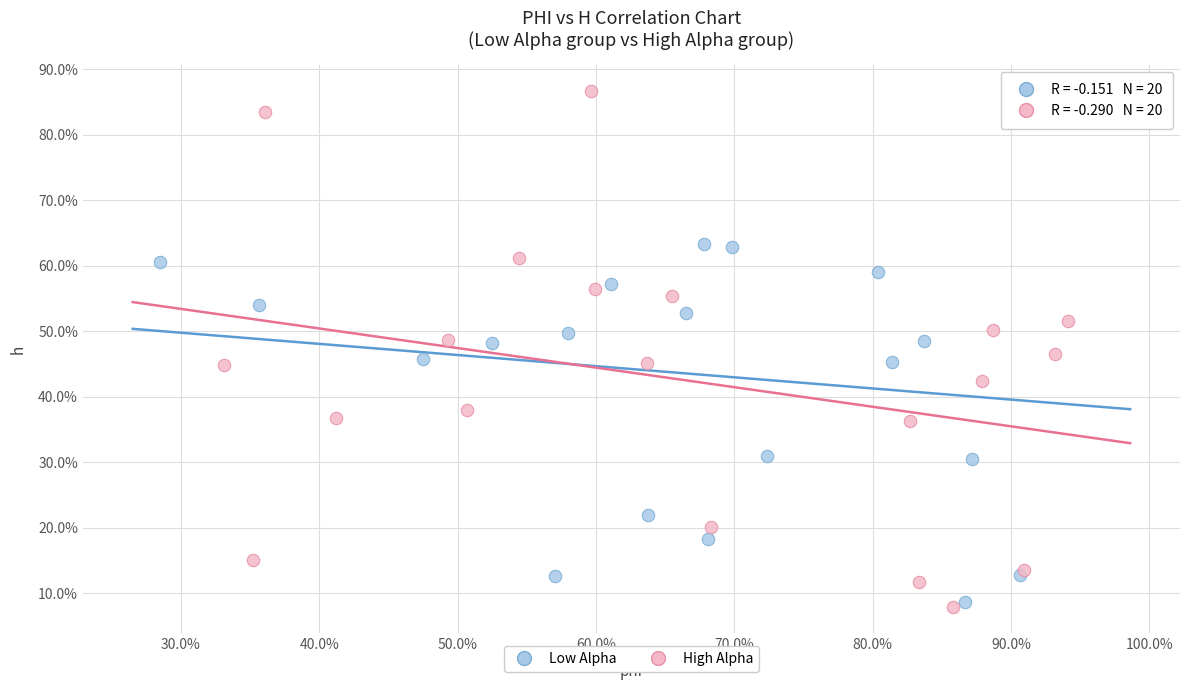

Which series reaches the minimum Y coordinate?

High Alpha